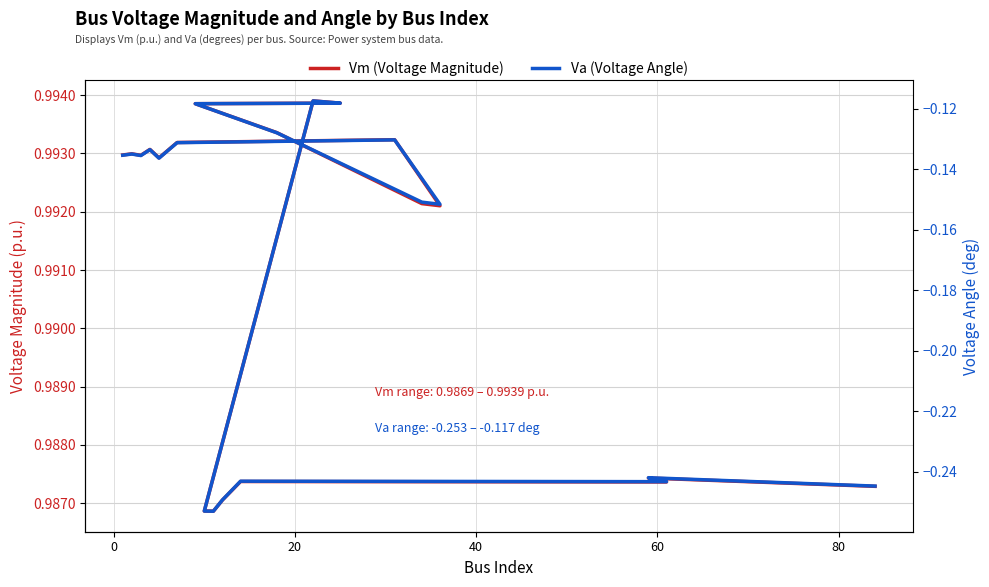

What is the sum of all Va (Voltage Angle) values?

-3.4